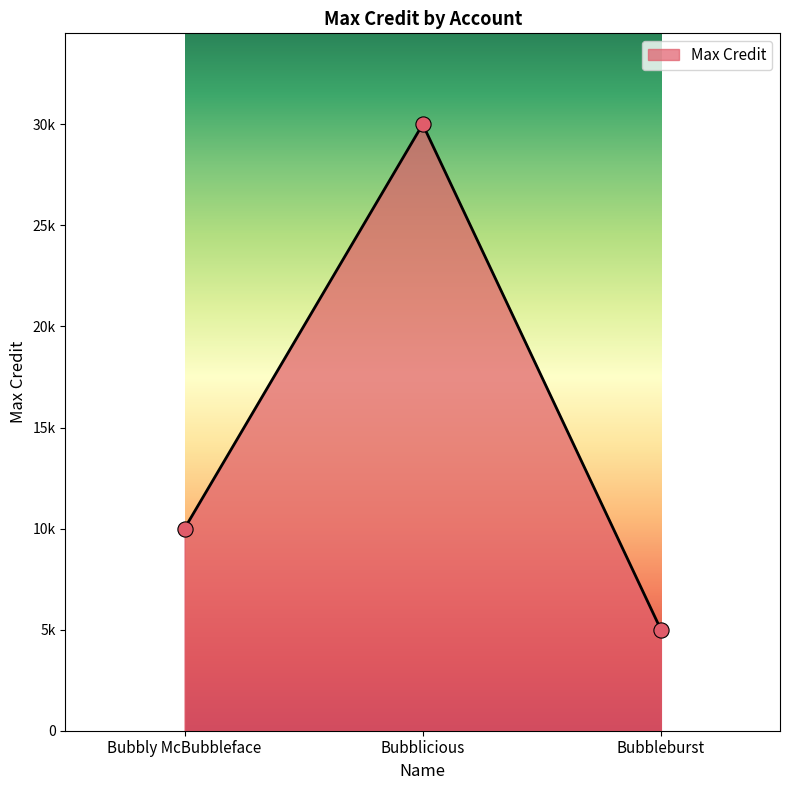

What is the change in value from Bubbly McBubbleface to Bubbleburst?

-5000